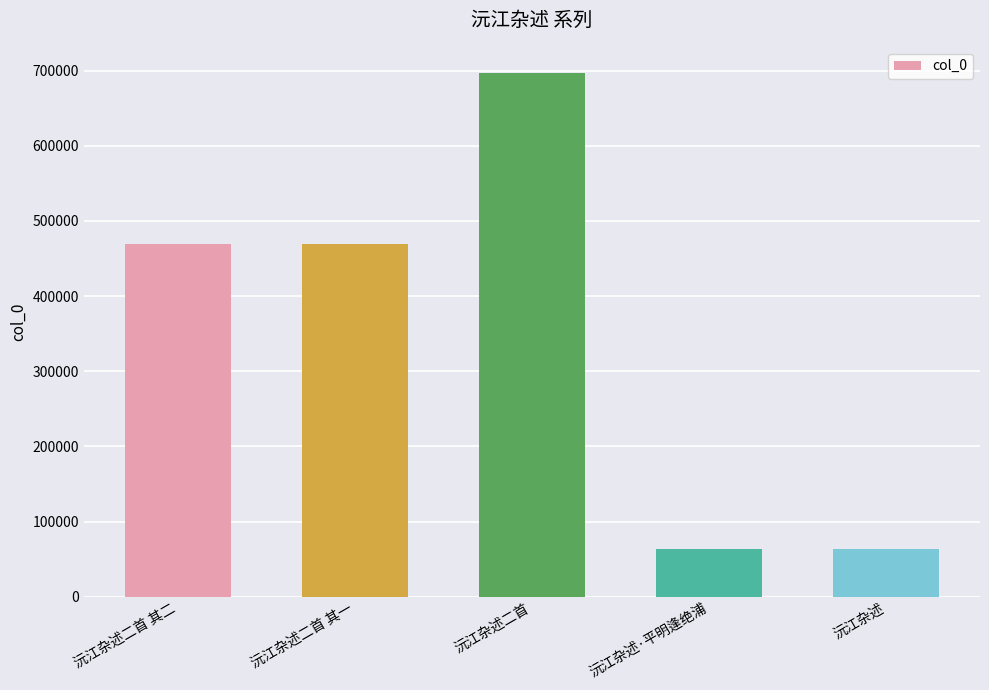

How many values are below 469609?

2